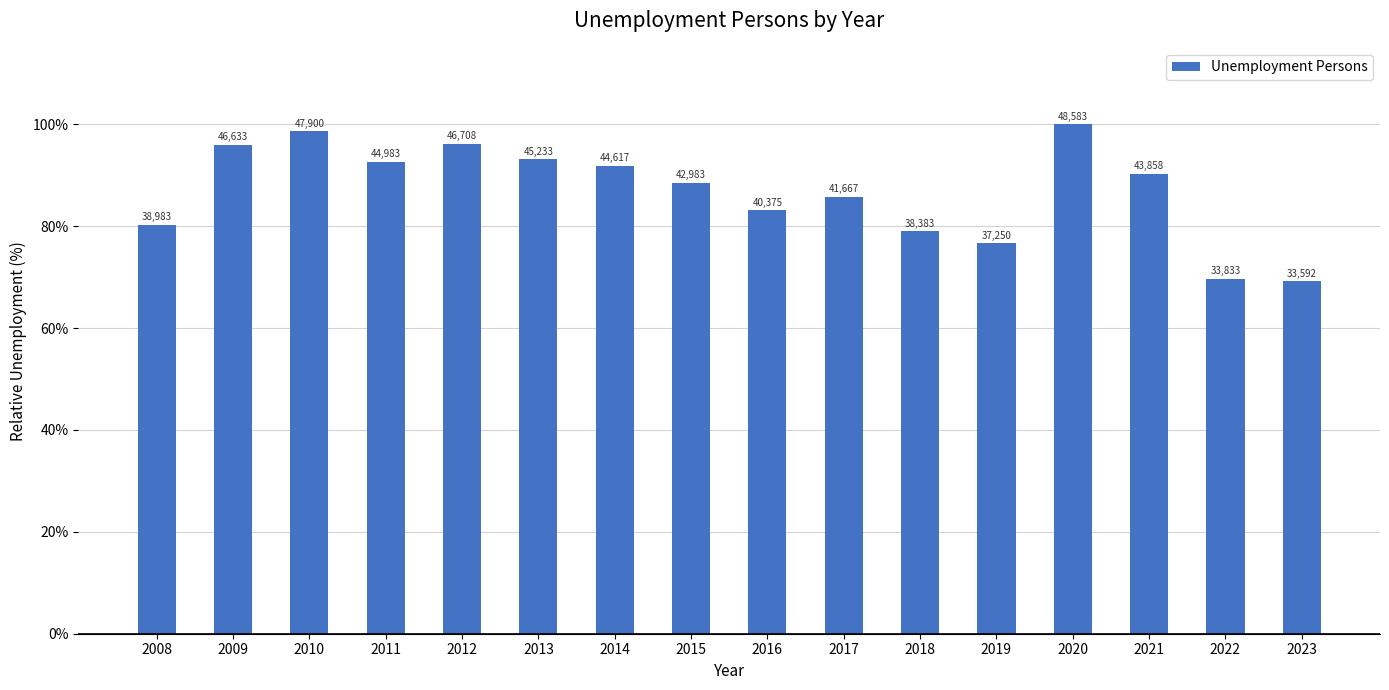

Reading left to right, list all the values displayed in this chart.

2008=80.2	2009=96.0	2010=98.6	2011=92.6	2012=96.1	2013=93.1	2014=91.8	2015=88.5	2016=83.1	2017=85.8	2018=79.0	2019=76.7	2020=100.0	2021=90.3	2022=69.6	2023=69.1